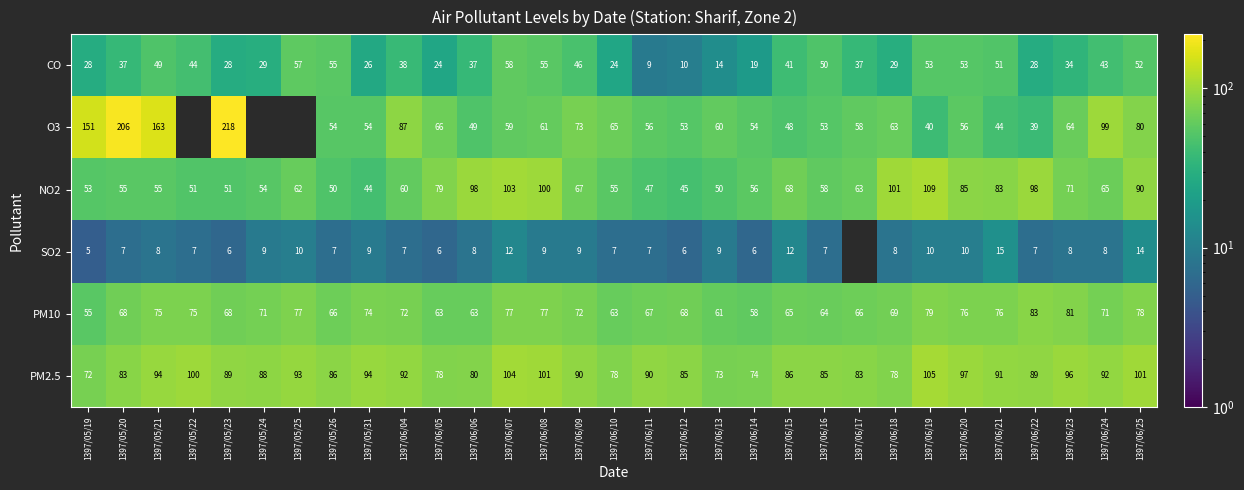

Where is PM2.5 nearest to the value 88?

1397/05/24